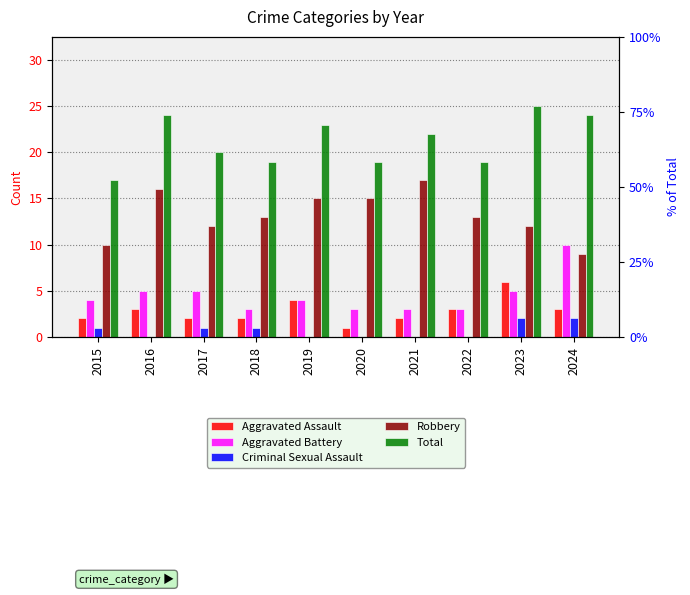

At which category does the chart reach its minimum across all series?

2016